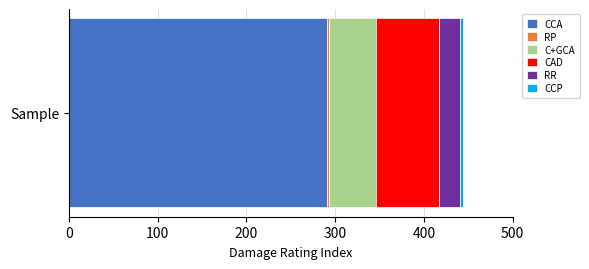

The CCA series shows 97.2 at Sample. True or false?

False